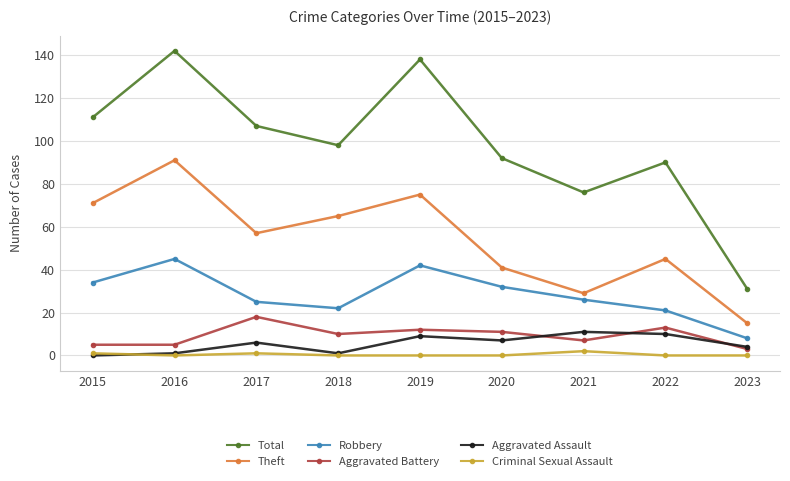

What is the total value across all series at 2022?

179